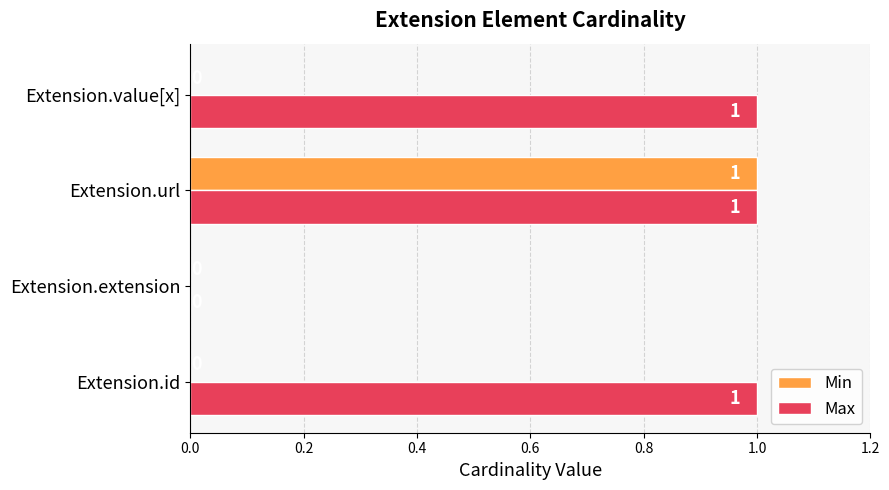

What is the sum of all Max values?

3